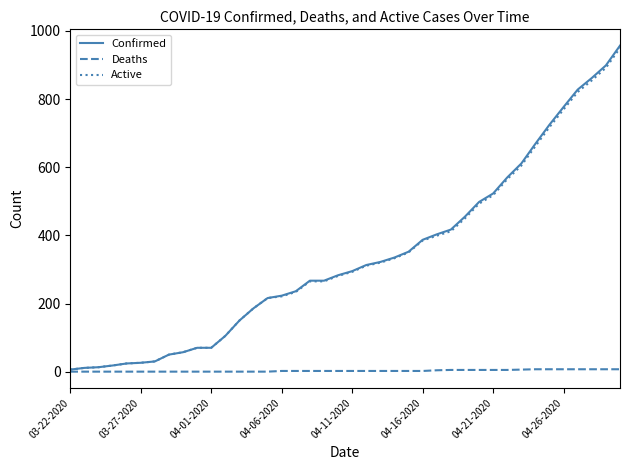

What is the maximum value for Active?

950